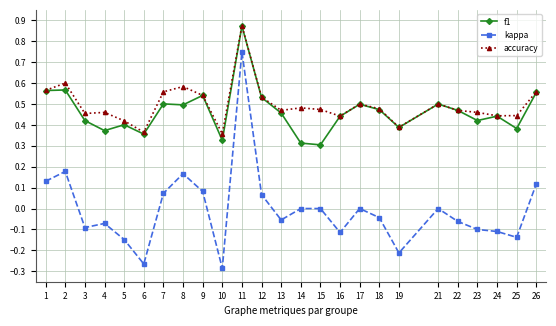

Which series has the largest total across all categories?

accuracy